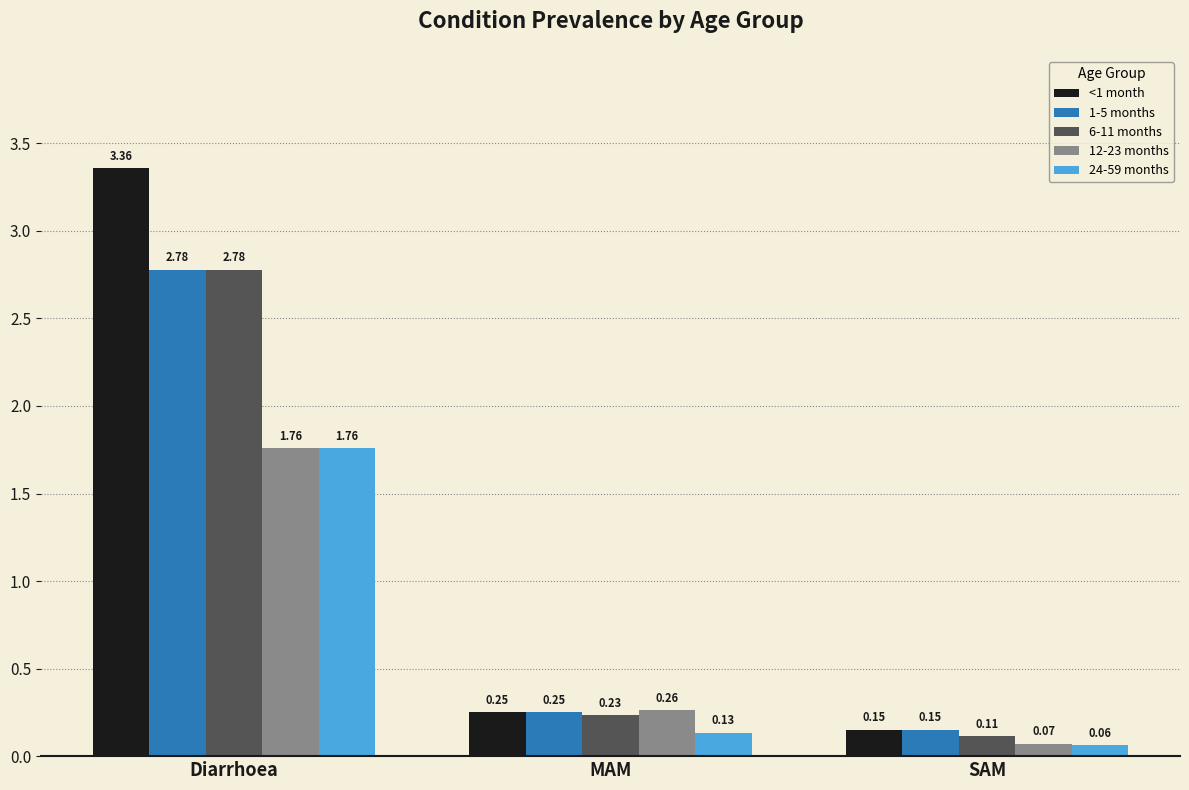

At which category is the sum across all series the highest?

Diarrhoea